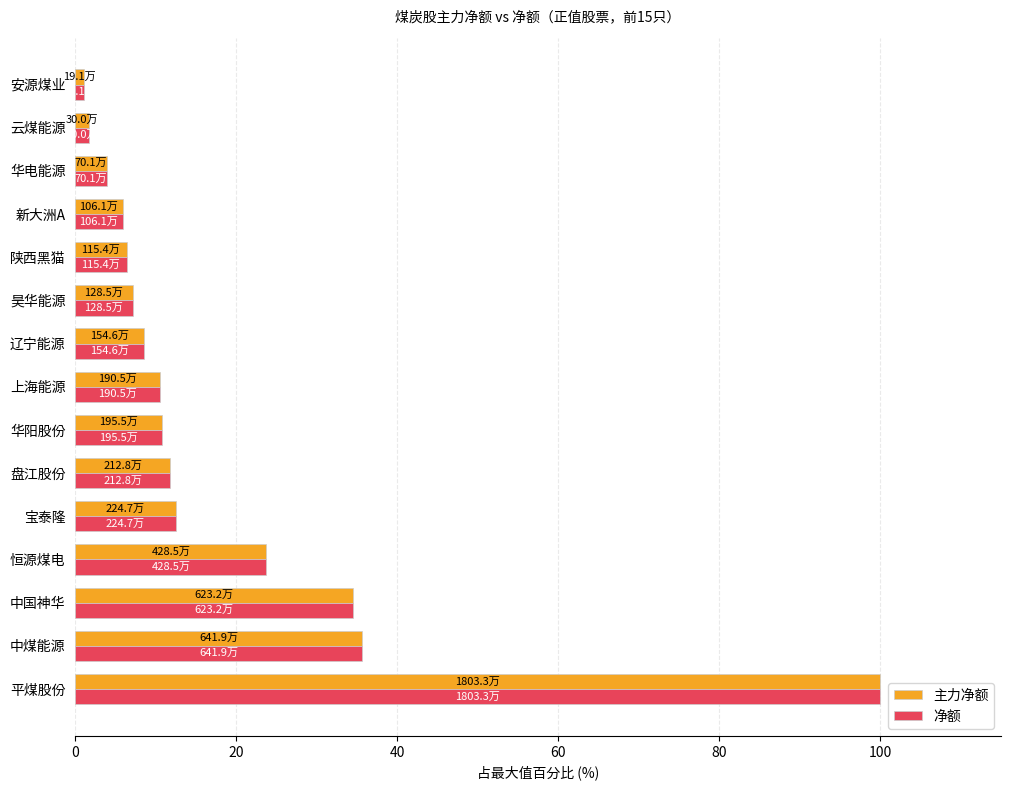

How many data points in 净额 are less than 10?

7